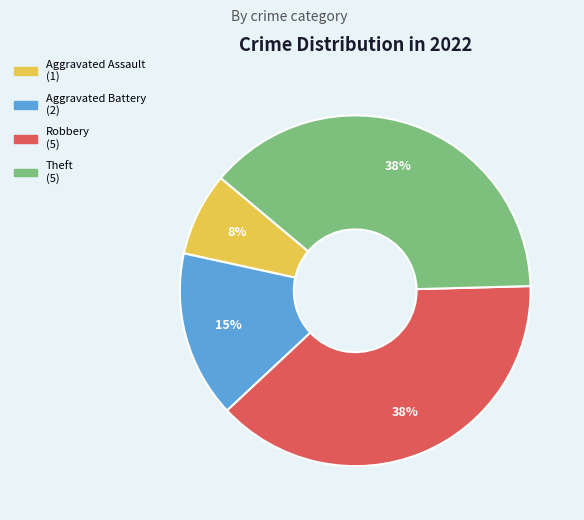

How many slices are in this pie chart?

4